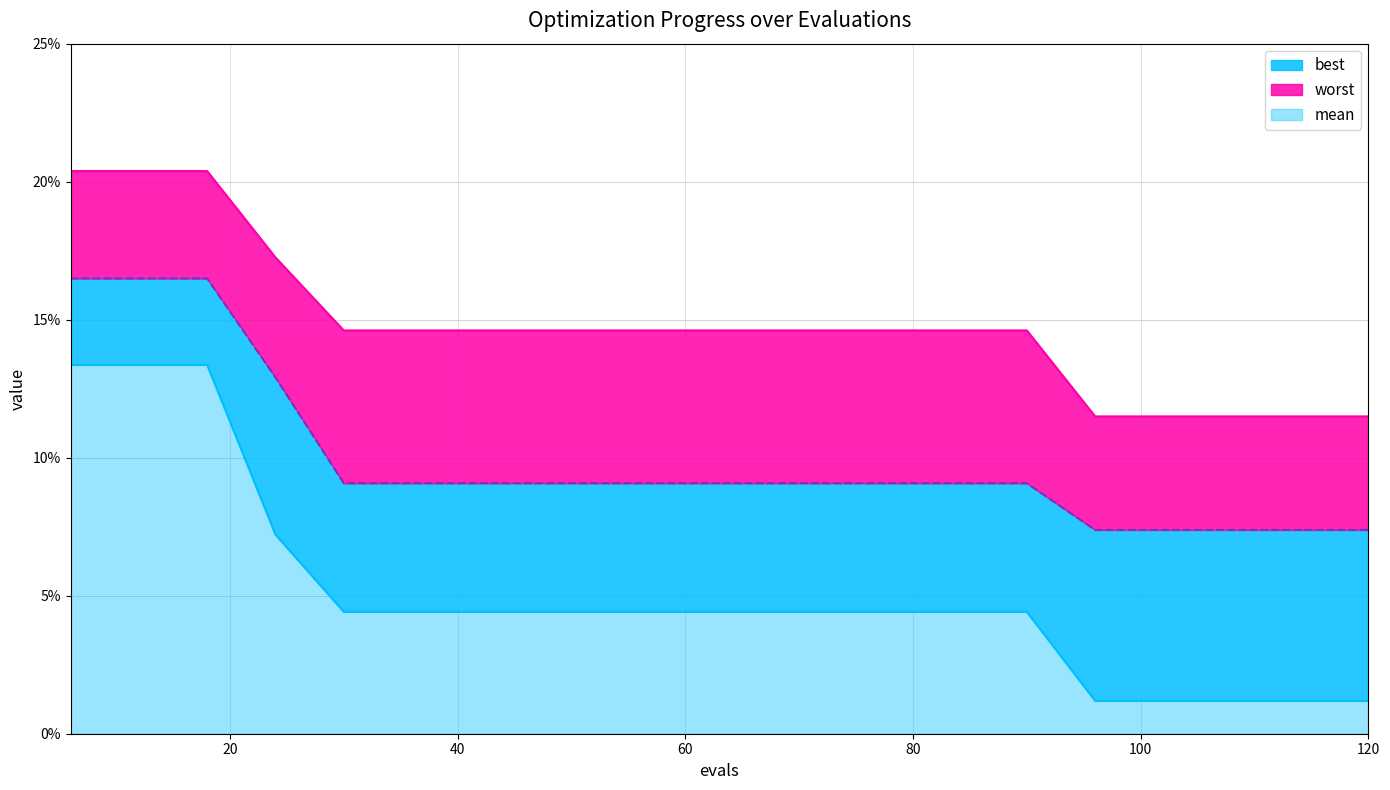

Rank the series by their average value, from highest to lowest.

worst, mean, best